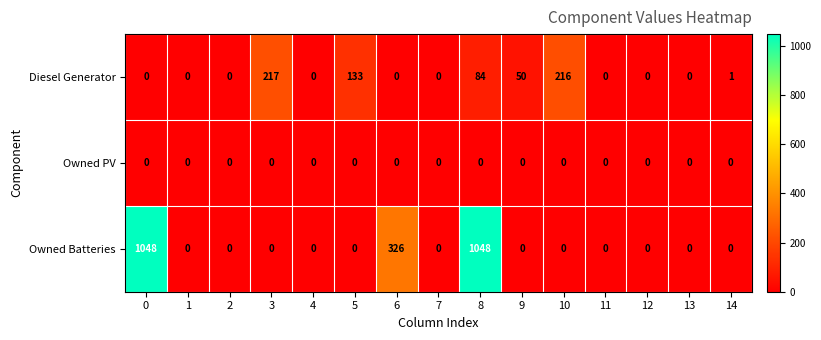

At which category is the sum across all series the highest?

8